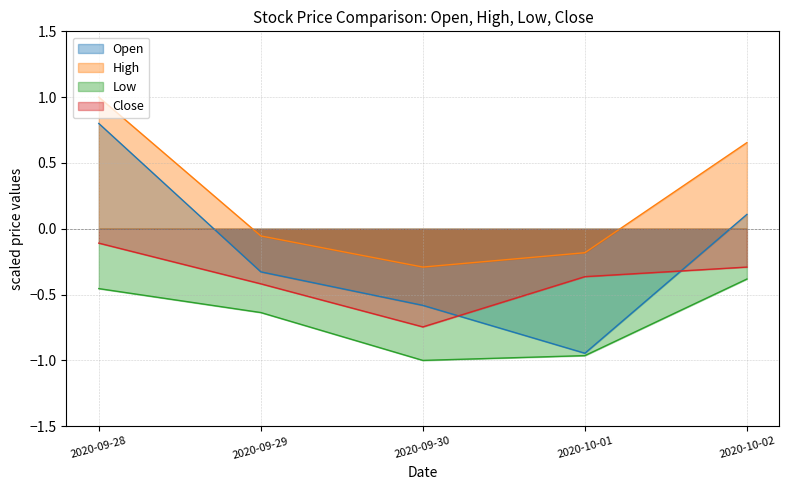

What position from the right is 2020-09-29?

4